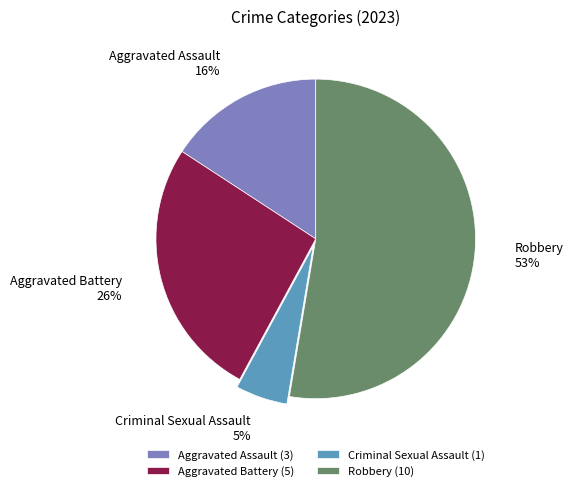

True or false: Aggravated Battery accounts for 26% of the total.

True